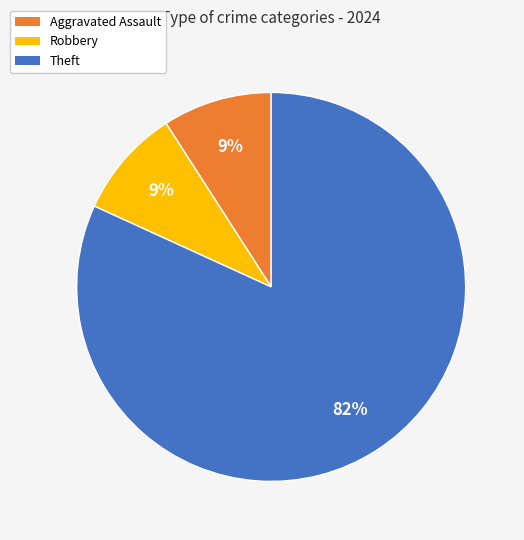

To the nearest percent, what is the average slice percentage?

33%